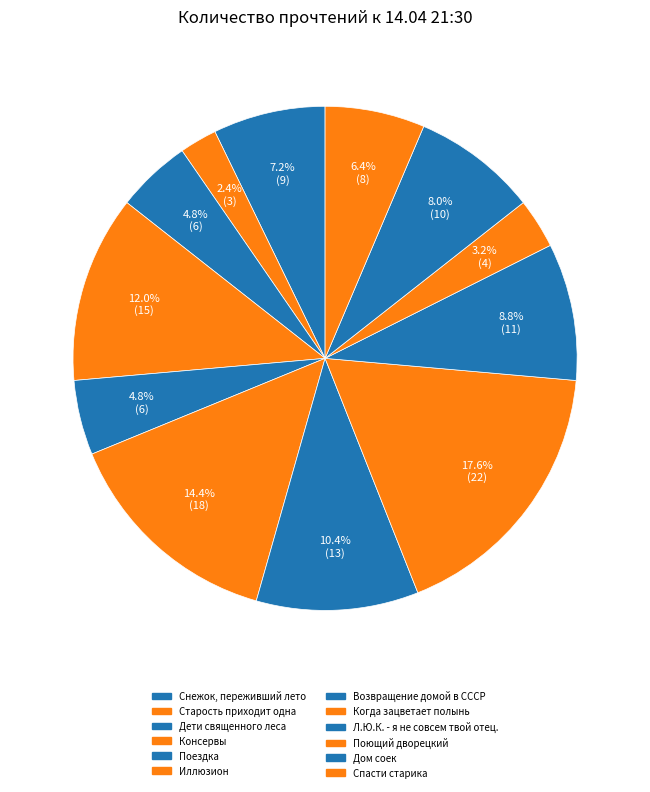

Is Когда зацветает полынь the majority of the pie?

No